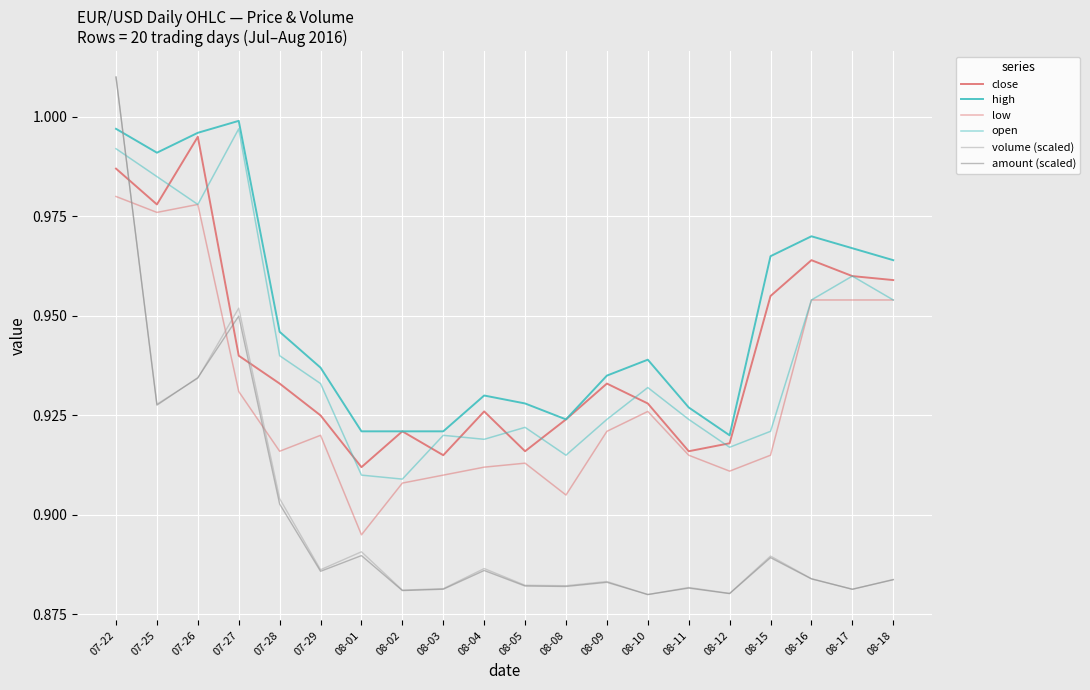

True or false: close has more than 2 points higher than both neighbors.

True